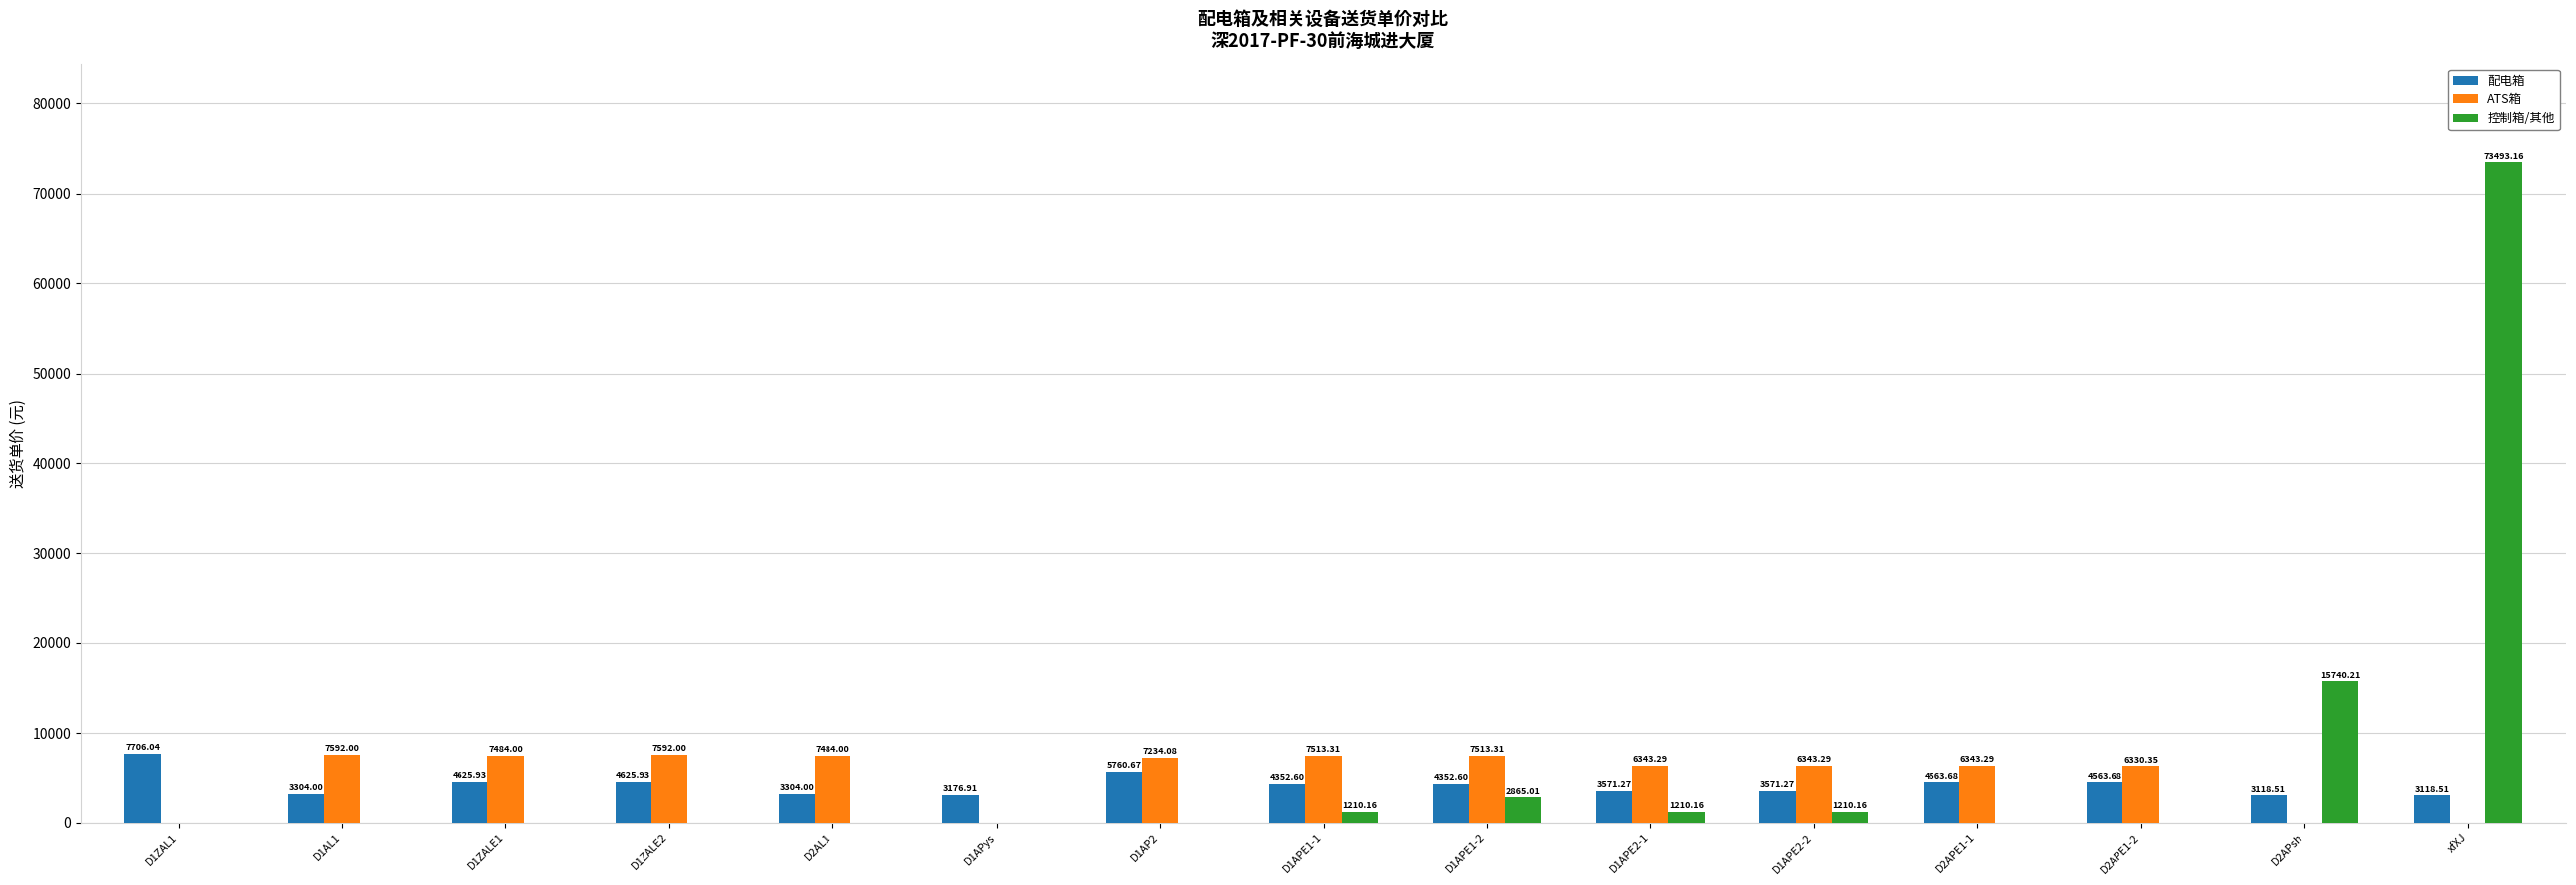

Which category has the highest value across all series?

xfXJ